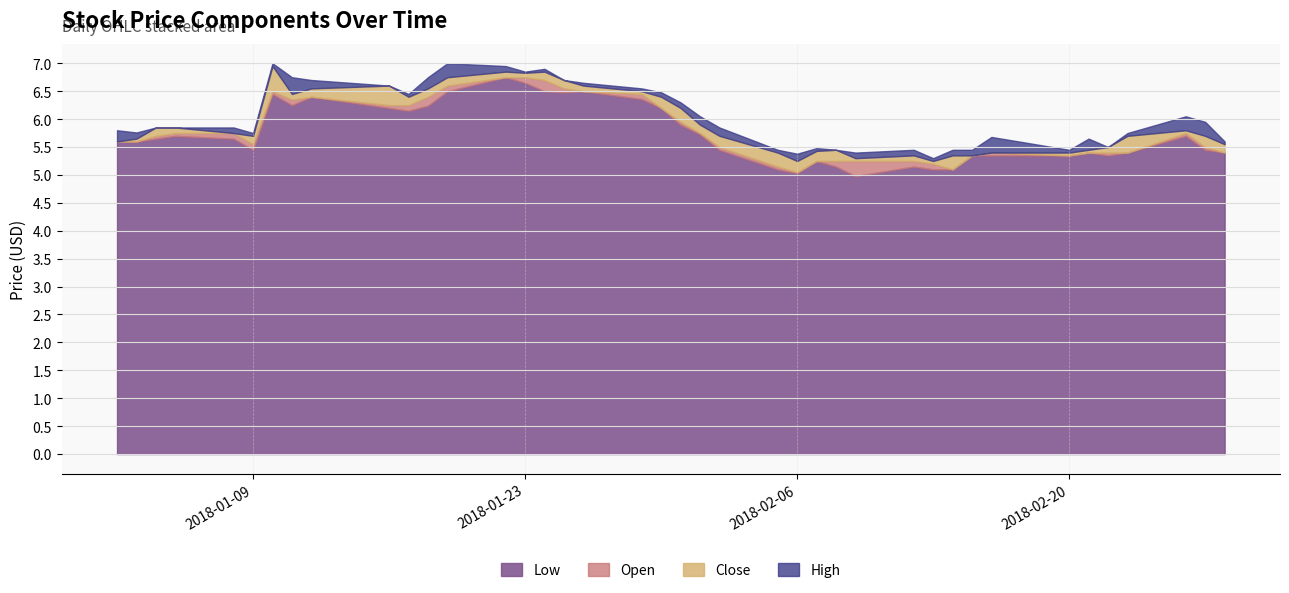

What is the value of the Close point at the 36th from the left?

5.4